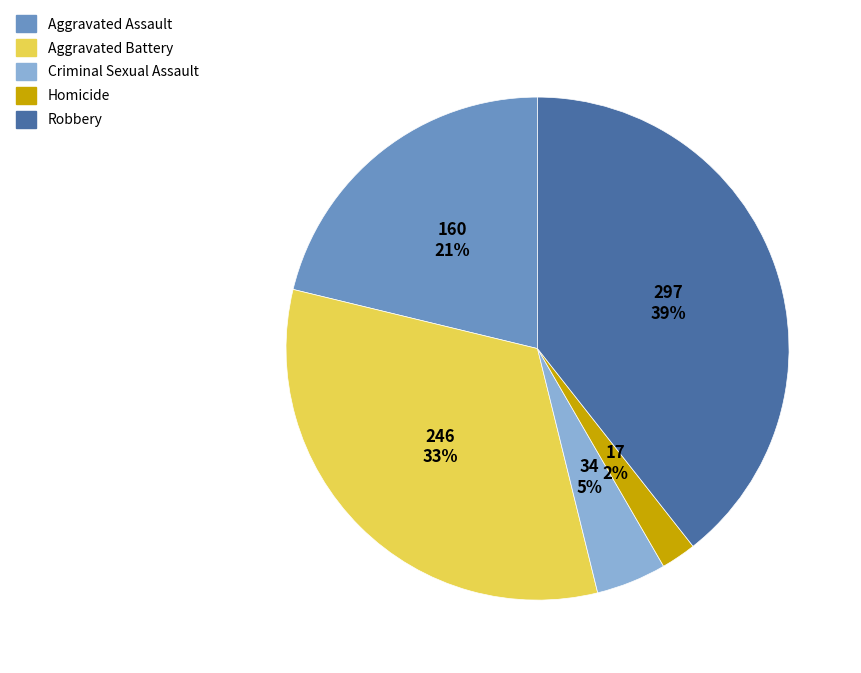

What percentage is the Homicide slice, to the nearest percent?

2%